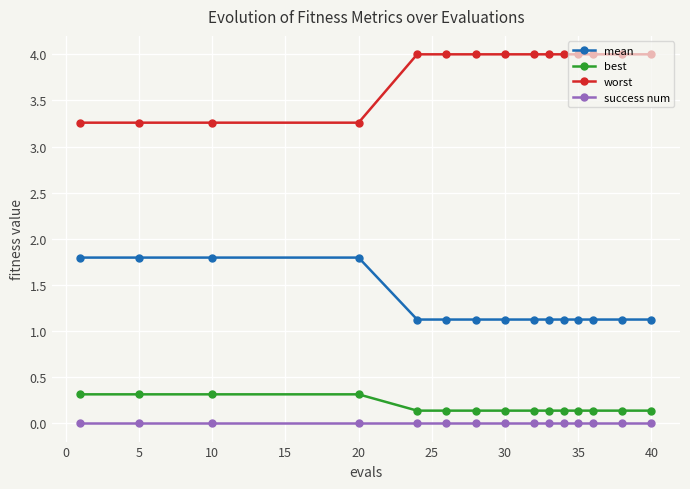

Which series has the largest total across all categories?

worst